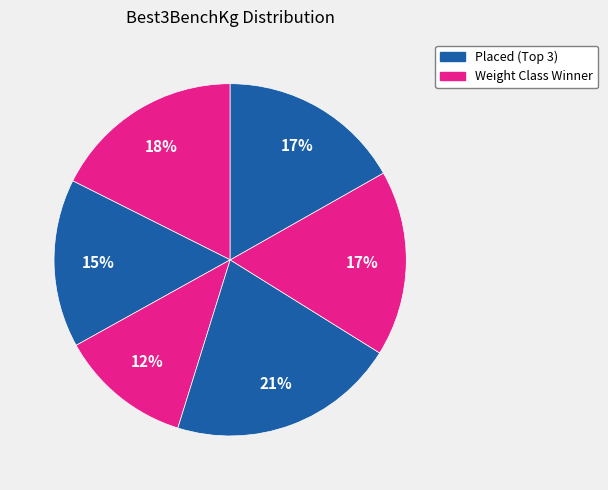

How many segments does this pie chart have?

6